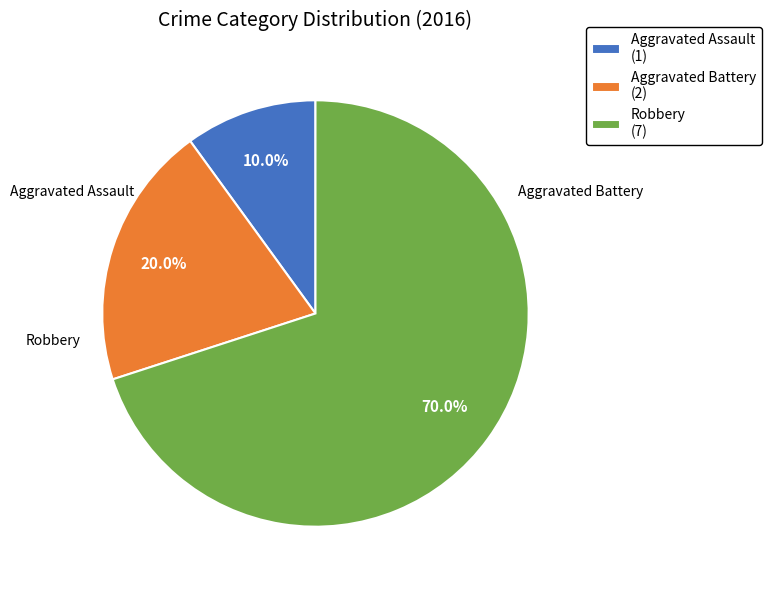

Combined, what portion of the pie is Aggravated Assault and Aggravated Battery?

30.0%